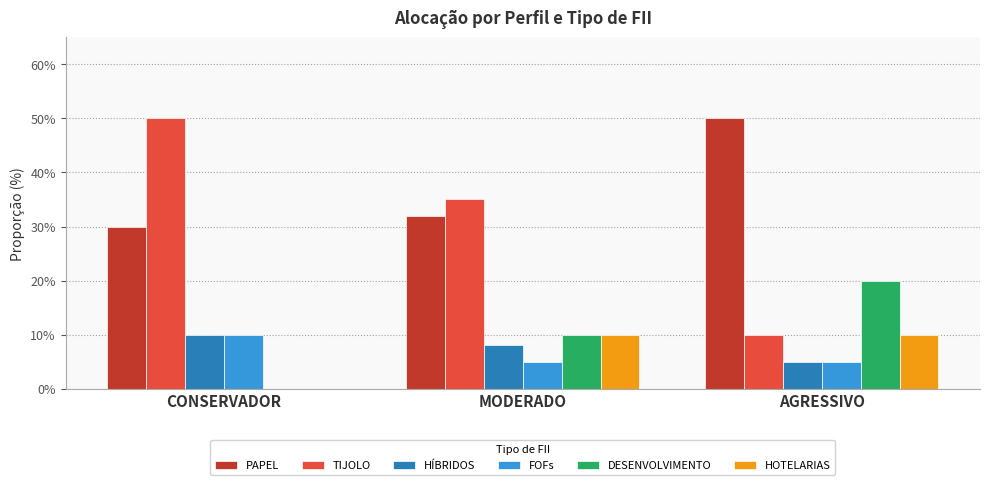

Which series has the widest spread of values?

TIJOLO